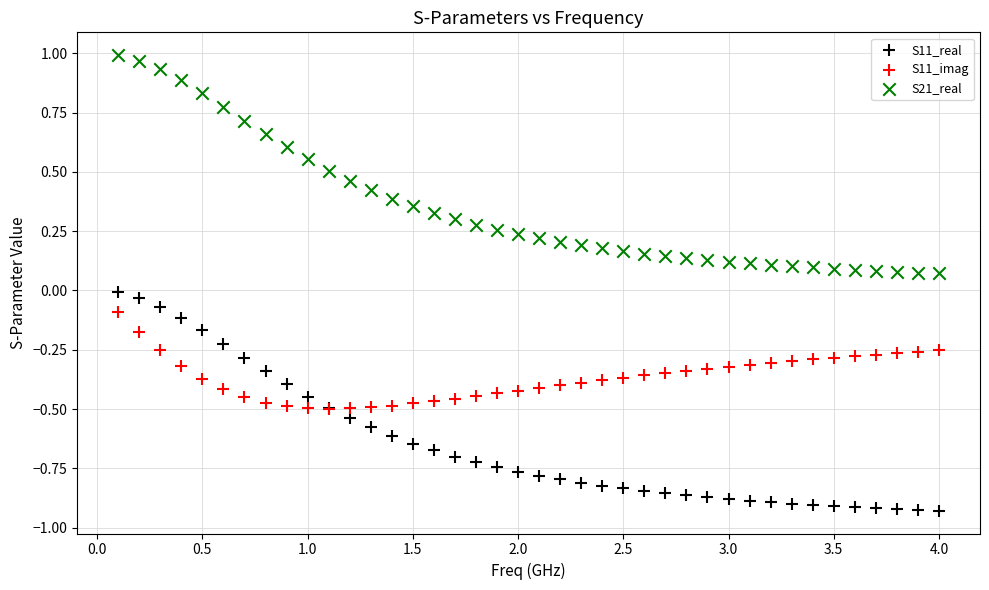

Which series has the widest spread of Y values?

S21_real